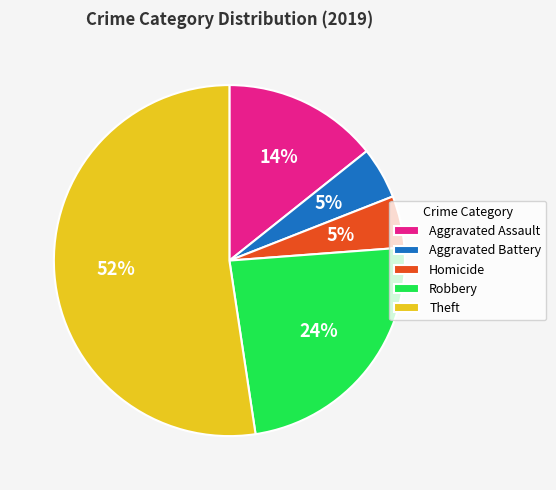

How many segments does this pie chart have?

5